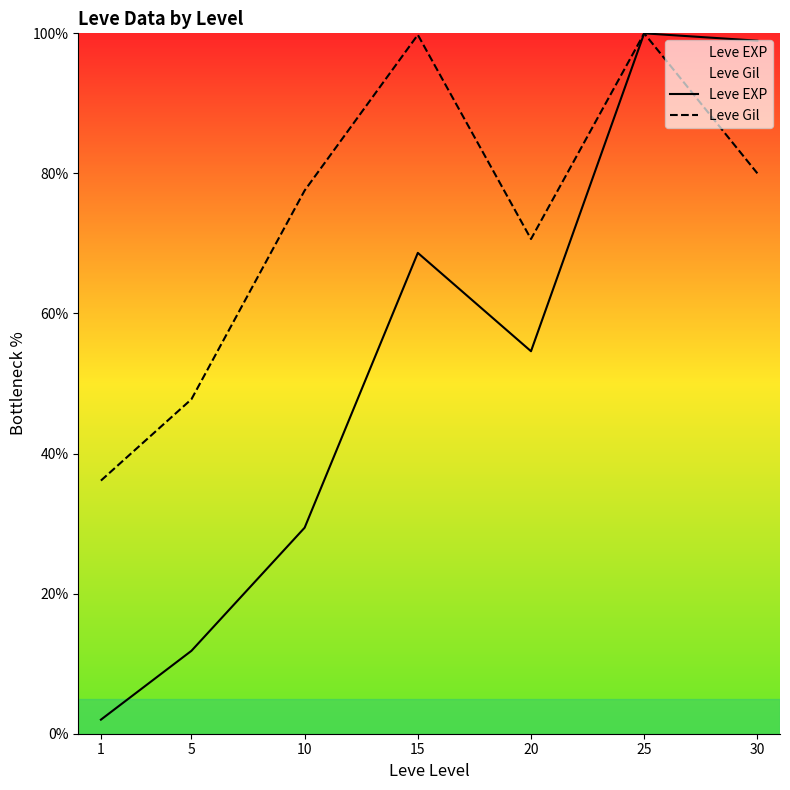

Does the chart display data point markers on the line(s)?

No